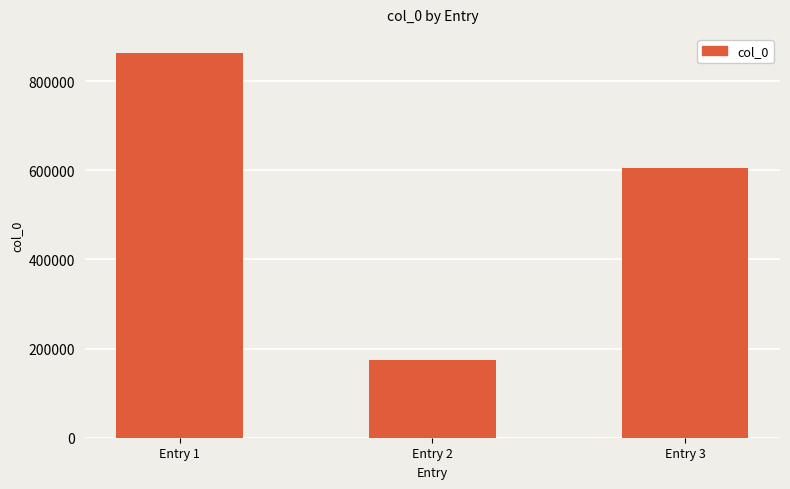

What is the smallest value displayed?

173418